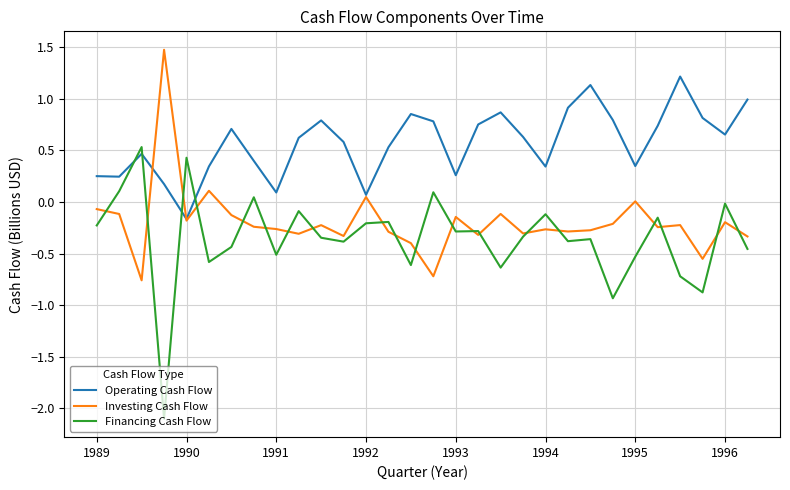

True or false: Financing Cash Flow and Operating Cash Flow intersect in this chart.

True